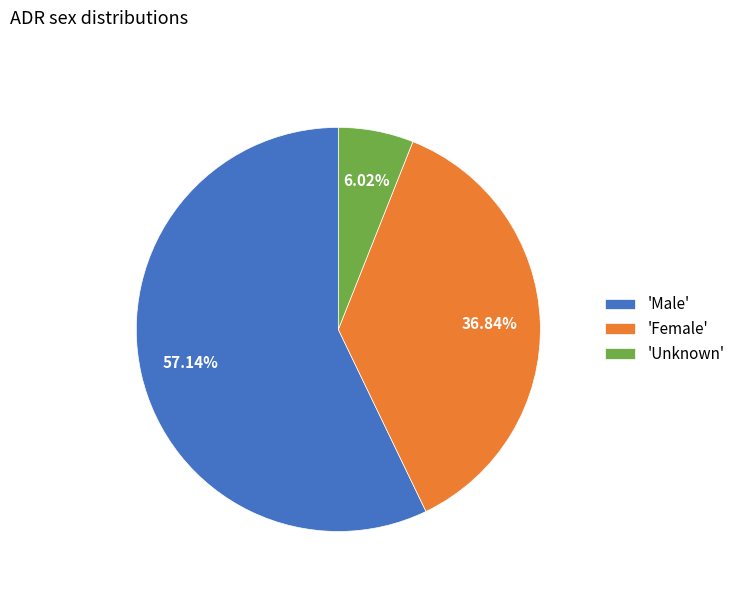

Which slice is the largest?

'Male'